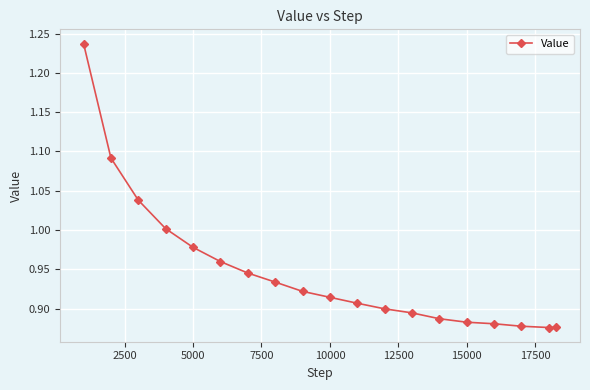

What is the difference between the maximum and minimum values?

0.4